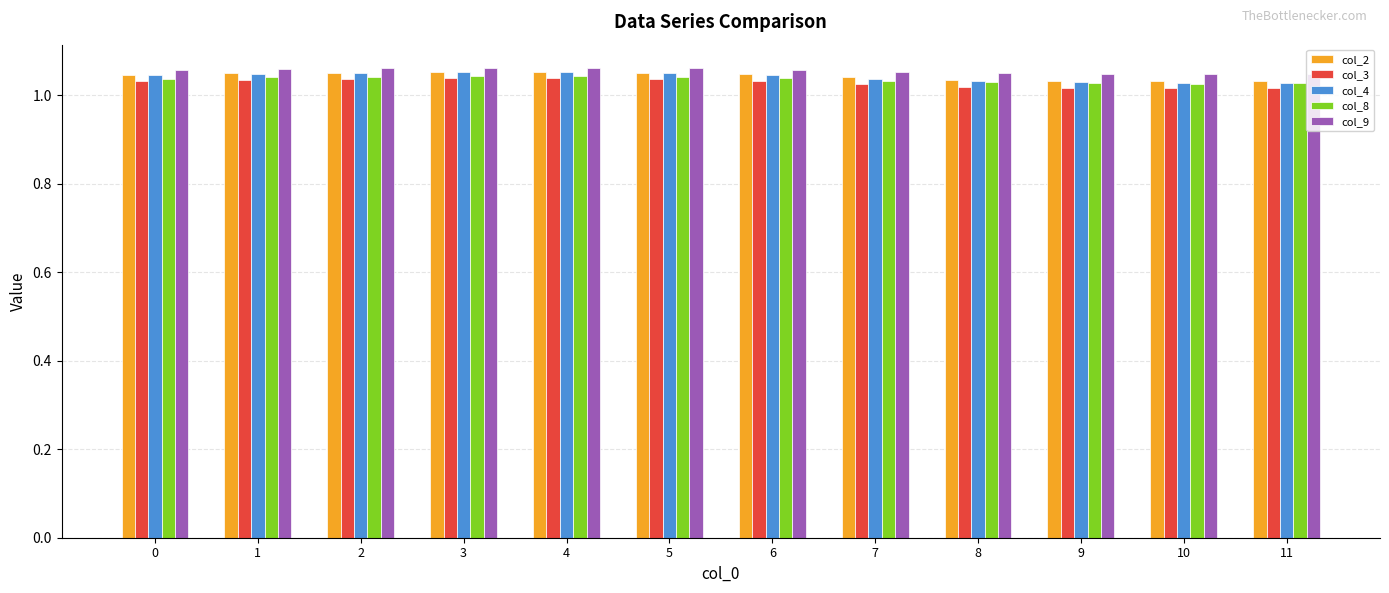

How many bars are there in total?

60